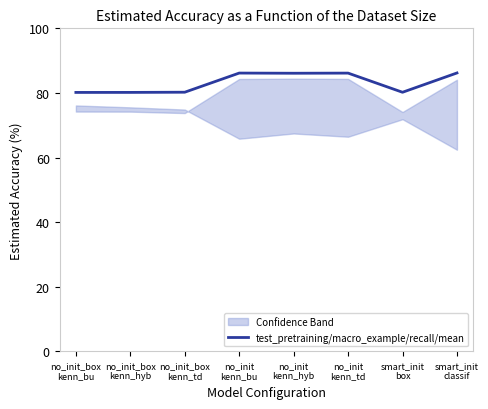

How many data points does each series have?

8